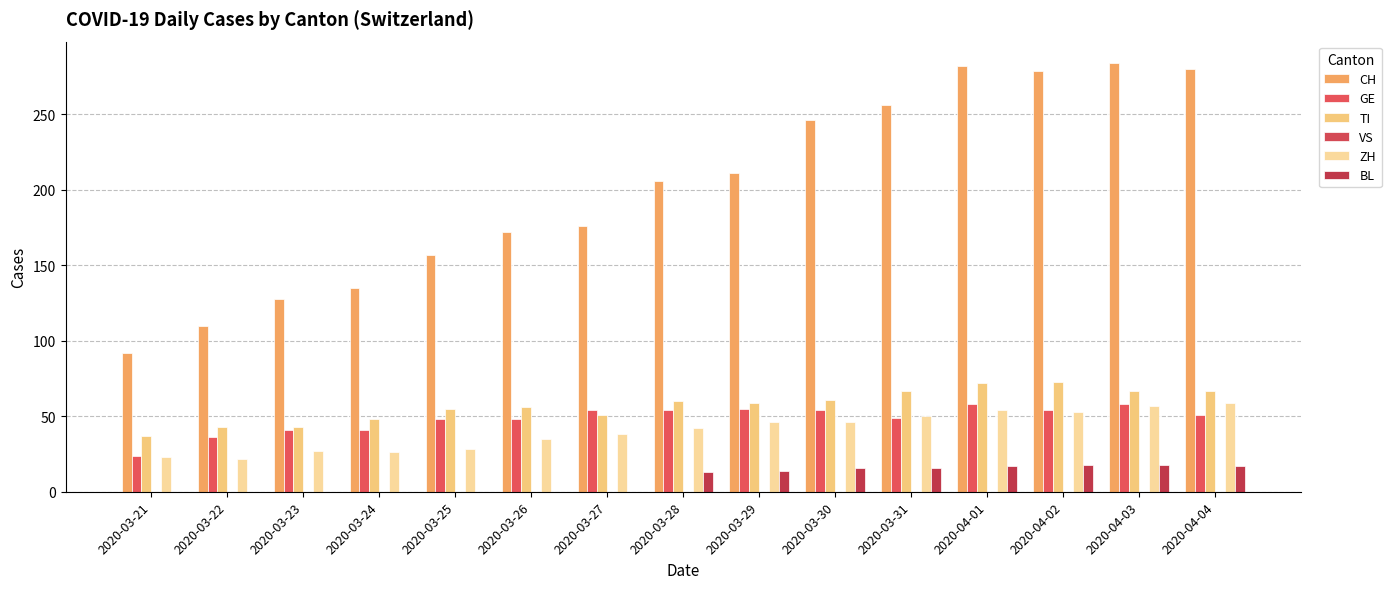

The TI series shows 26 at 2020-03-23. True or false?

False